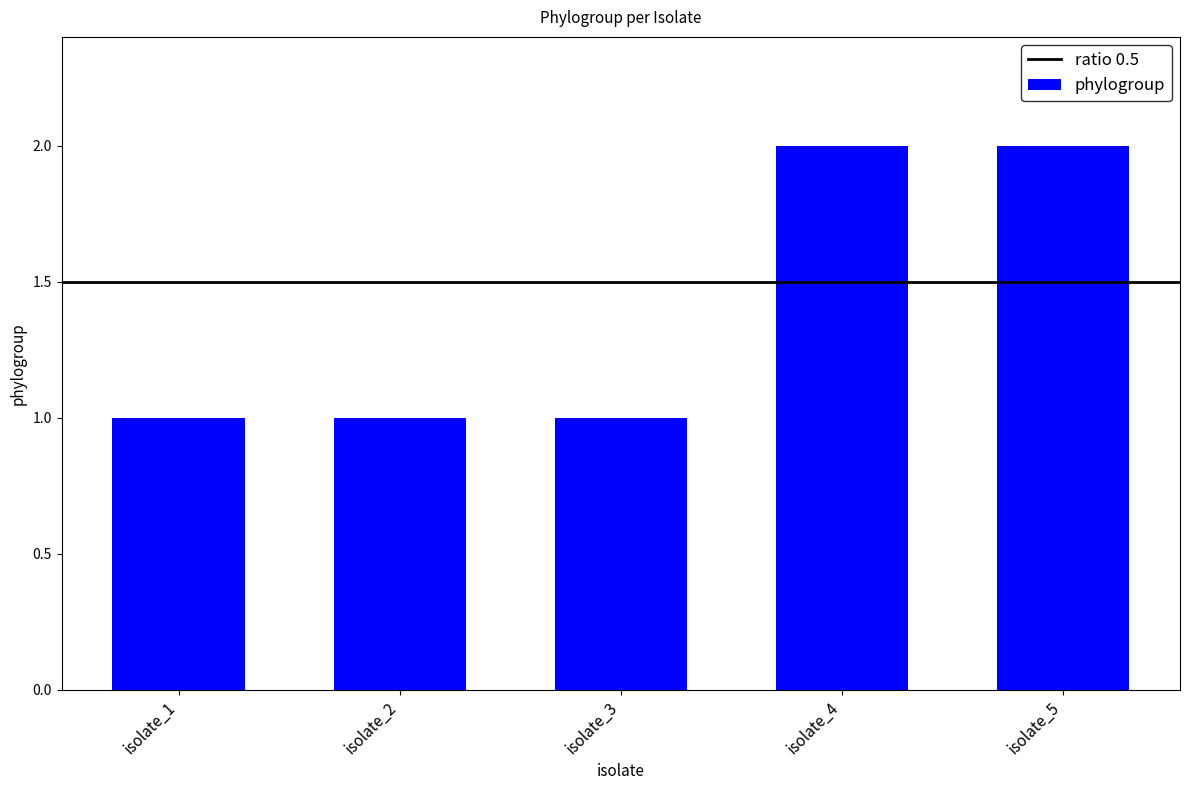

How many data points does each series have?

5